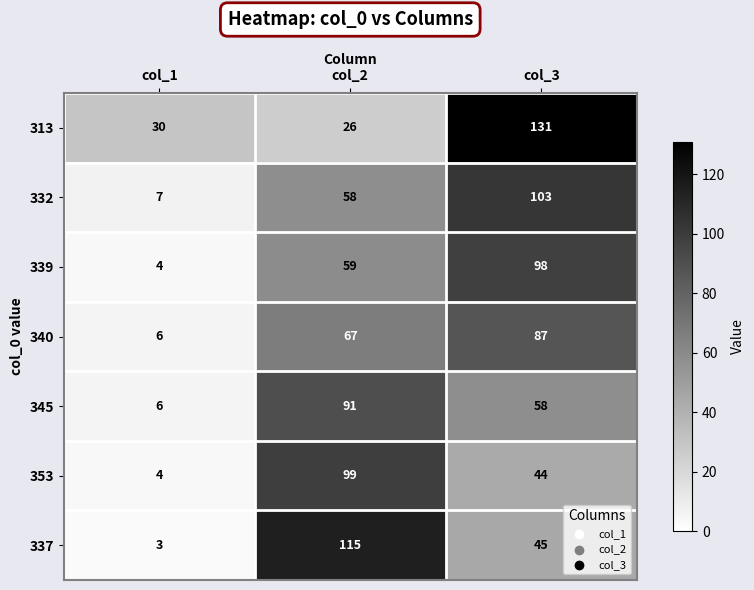

Rank the series at col_3 from lowest to highest value.

353, 337, 345, 340, 339, 332, 313